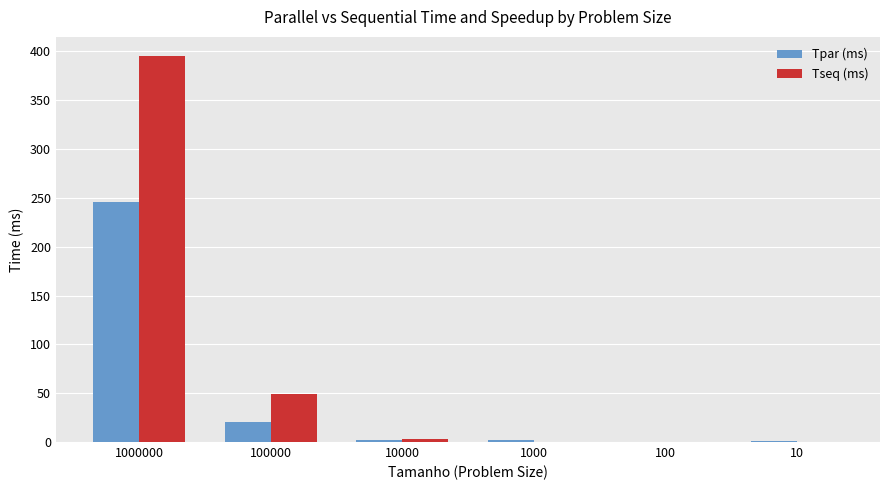

Which series changed the most between 1000000 and 100000?

Tseq (ms)